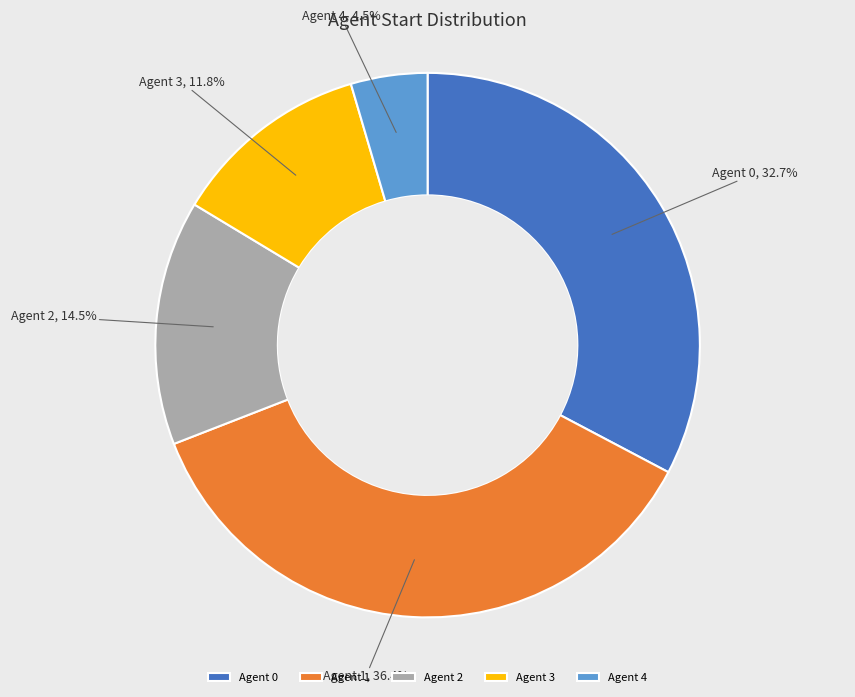

Which category has the smallest portion of the pie?

Agent 4